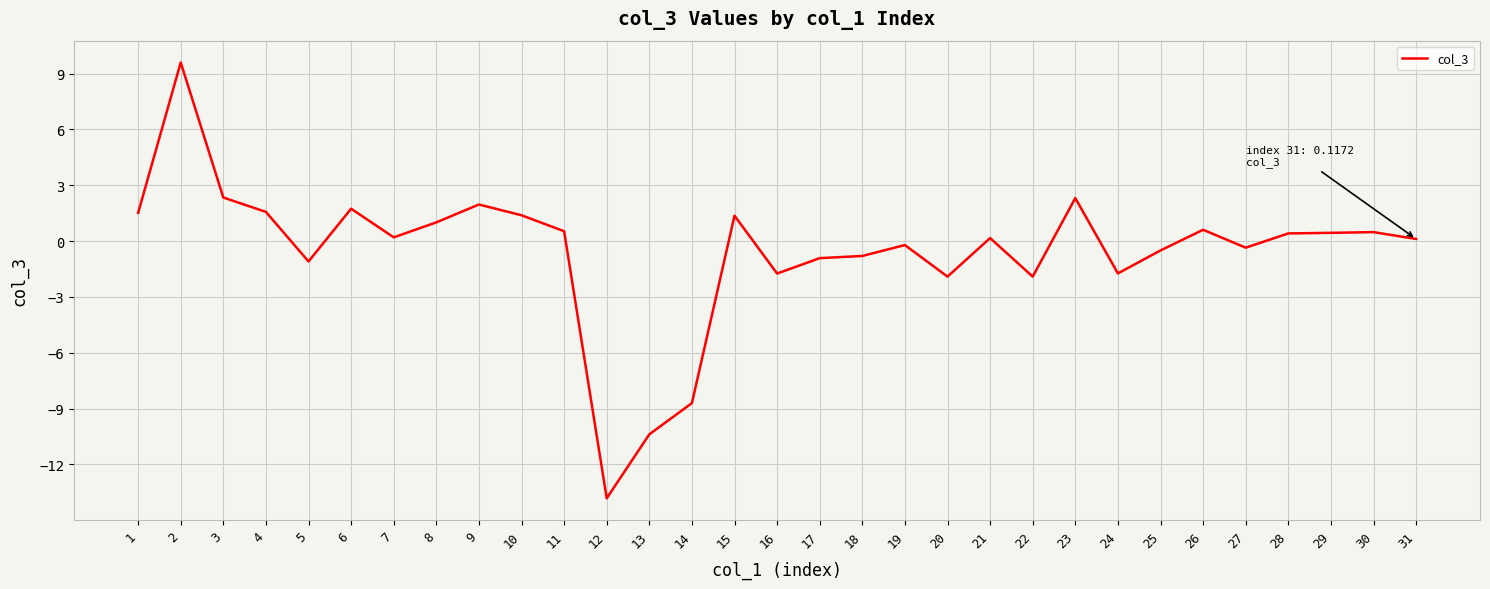

What is the maximum value shown in the chart?

9.6